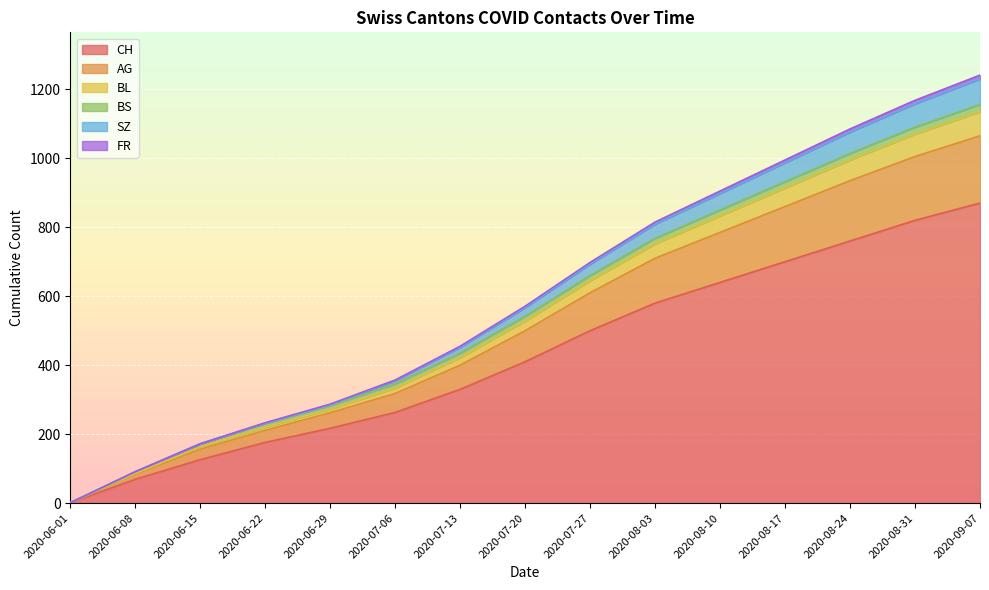

True or false: AG and FR intersect in this chart.

False